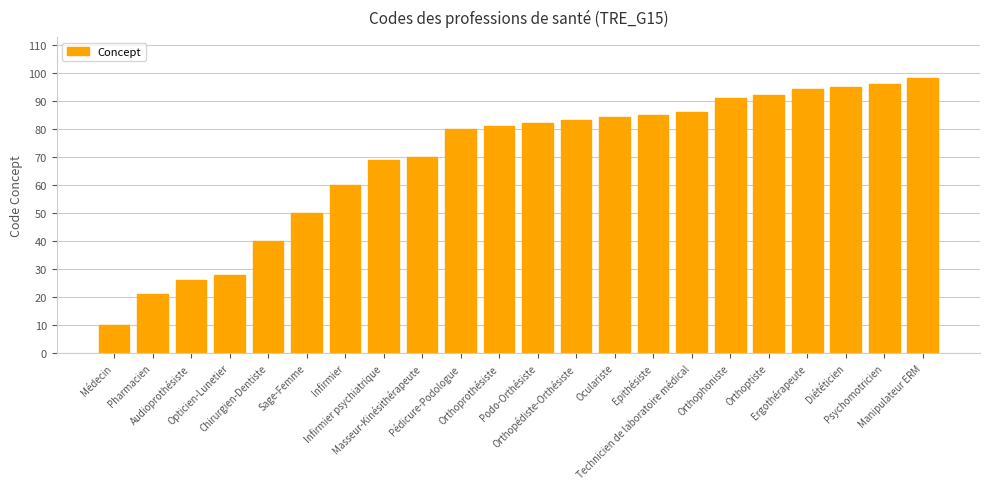

Reading right to left, list all the values displayed in this chart.

Manipulateur ERM=98	Psychomotricien=96	Diététicien=95	Ergothérapeute=94	Orthoptiste=92	Orthophoniste=91	Technicien de laboratoire médical=86	Epithésiste=85	Oculariste=84	Orthopédiste-Orthésiste=83	Podo-Orthésiste=82	Orthoprothésiste=81	Pédicure-Podologue=80	Masseur-Kinésithérapeute=70	Infirmier psychiatrique=69	Infirmier=60	Sage-Femme=50	Chirurgien-Dentiste=40	Opticien-Lunetier=28	Audioprothésiste=26	Pharmacien=21	Médecin=10